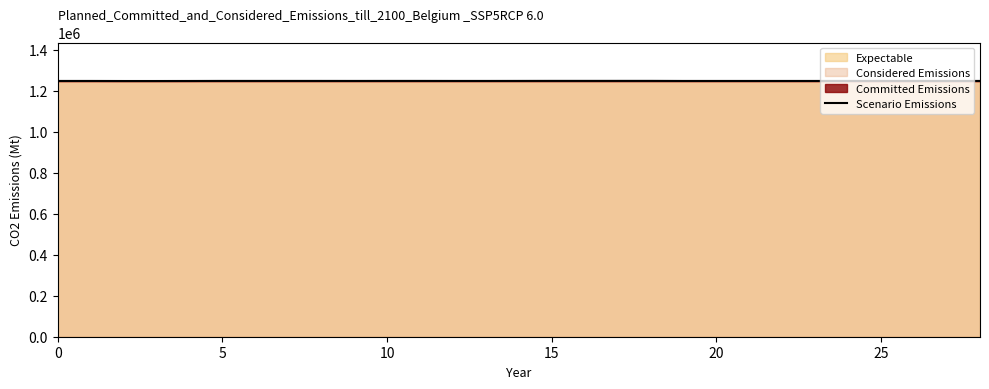

The chart shows a value of 2047985.5 at 16. True or false?

False